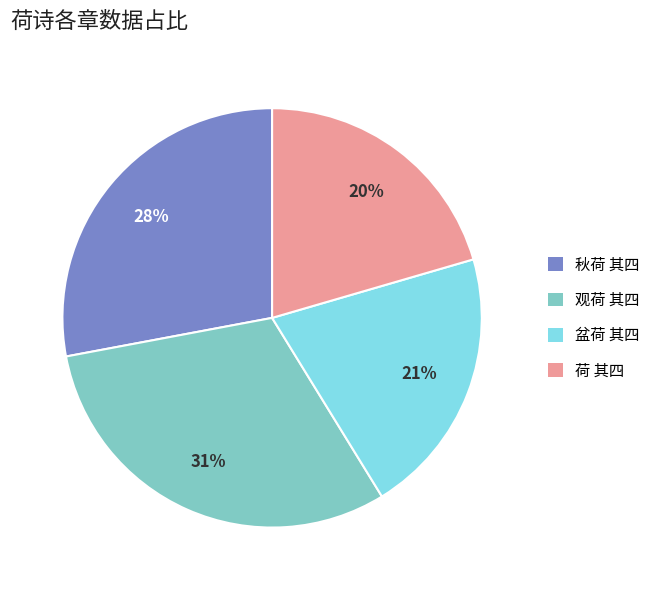

What is the largest slice in the pie chart?

观荷 其四